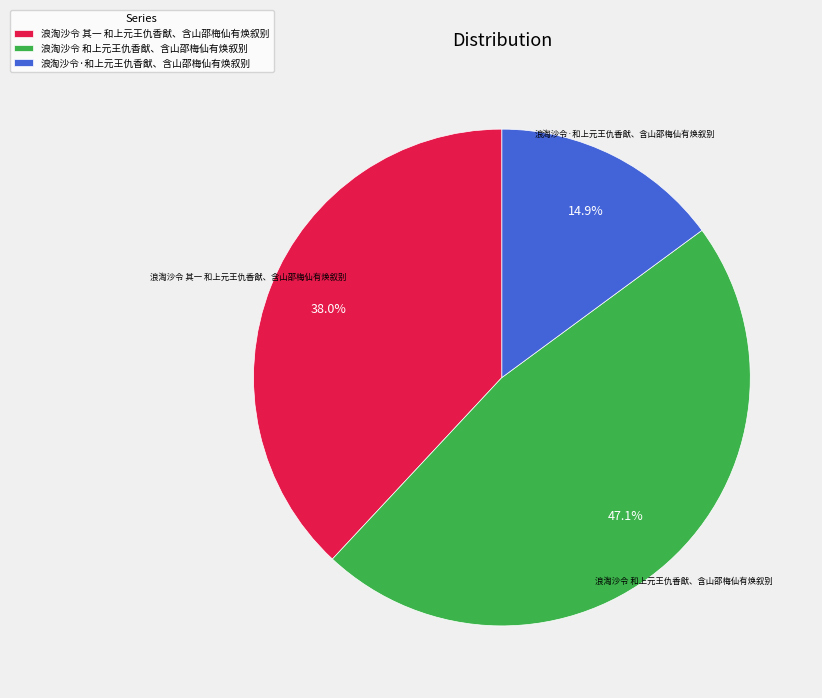

How many segments does this pie chart have?

3